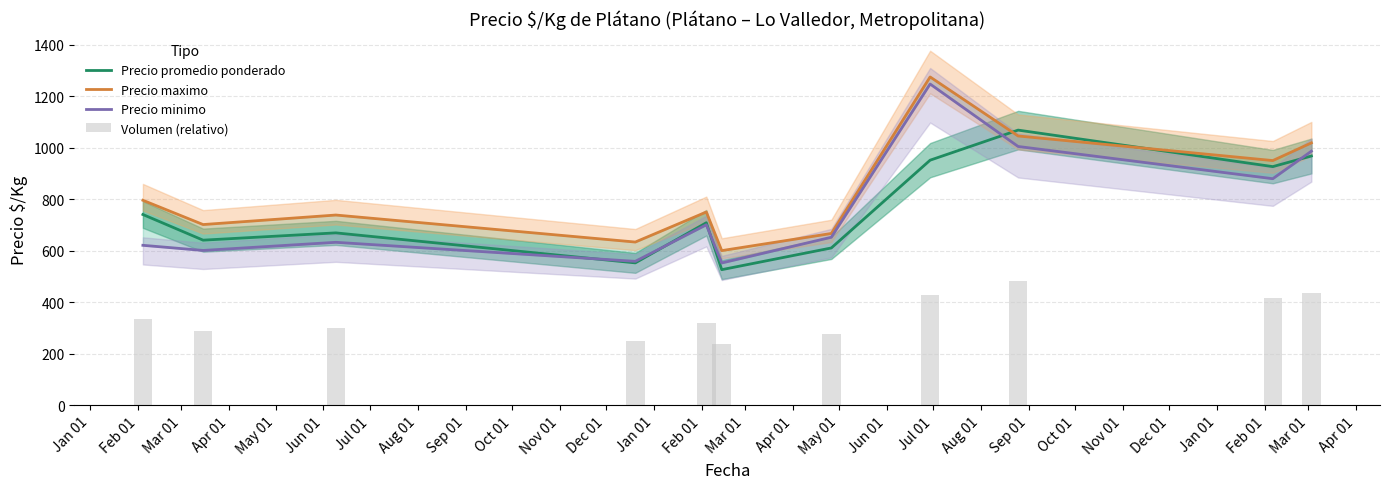

The value of Volumen (relativo) at Mar 01 is 301.1. True or false?

True